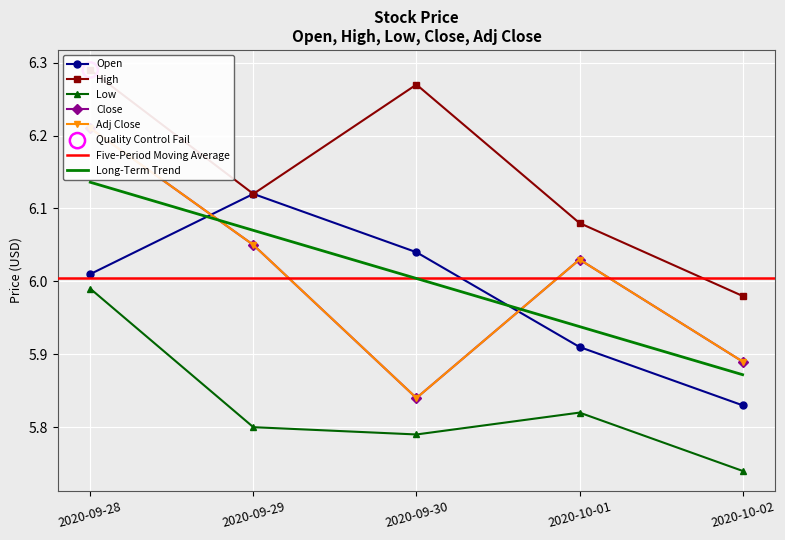

At how many categories does at least one series exceed 5?

5